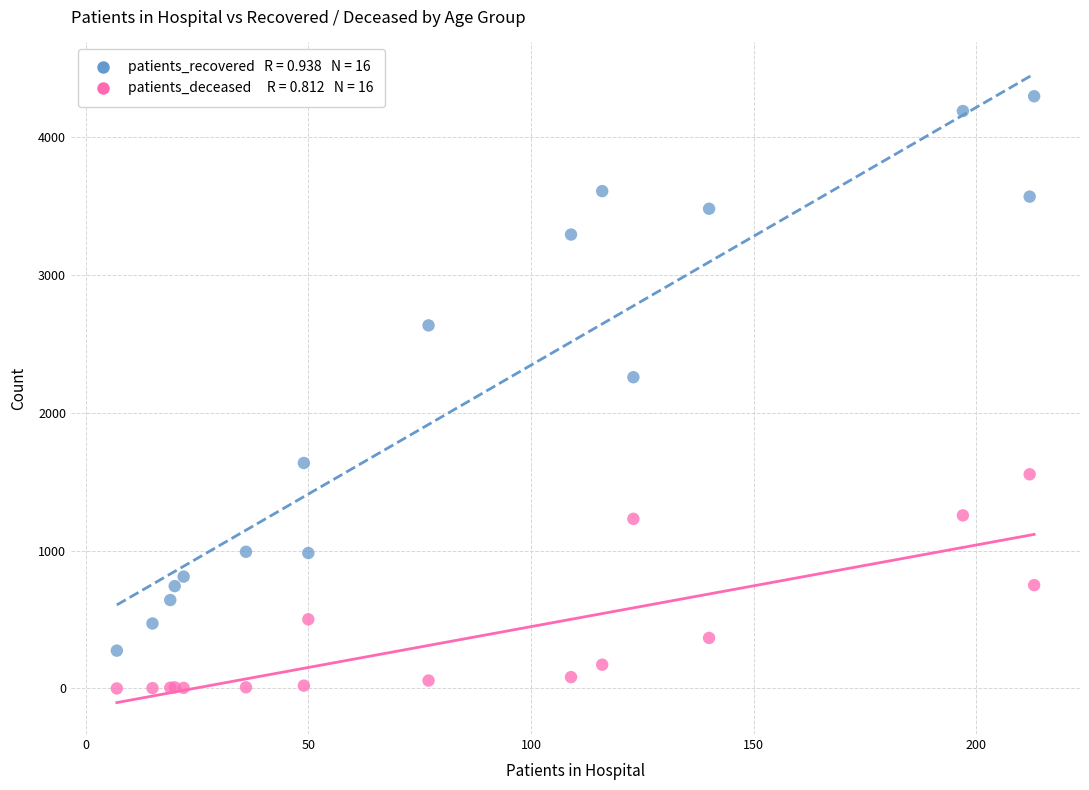

Across all series, what Y value is closest to 2147?

2257